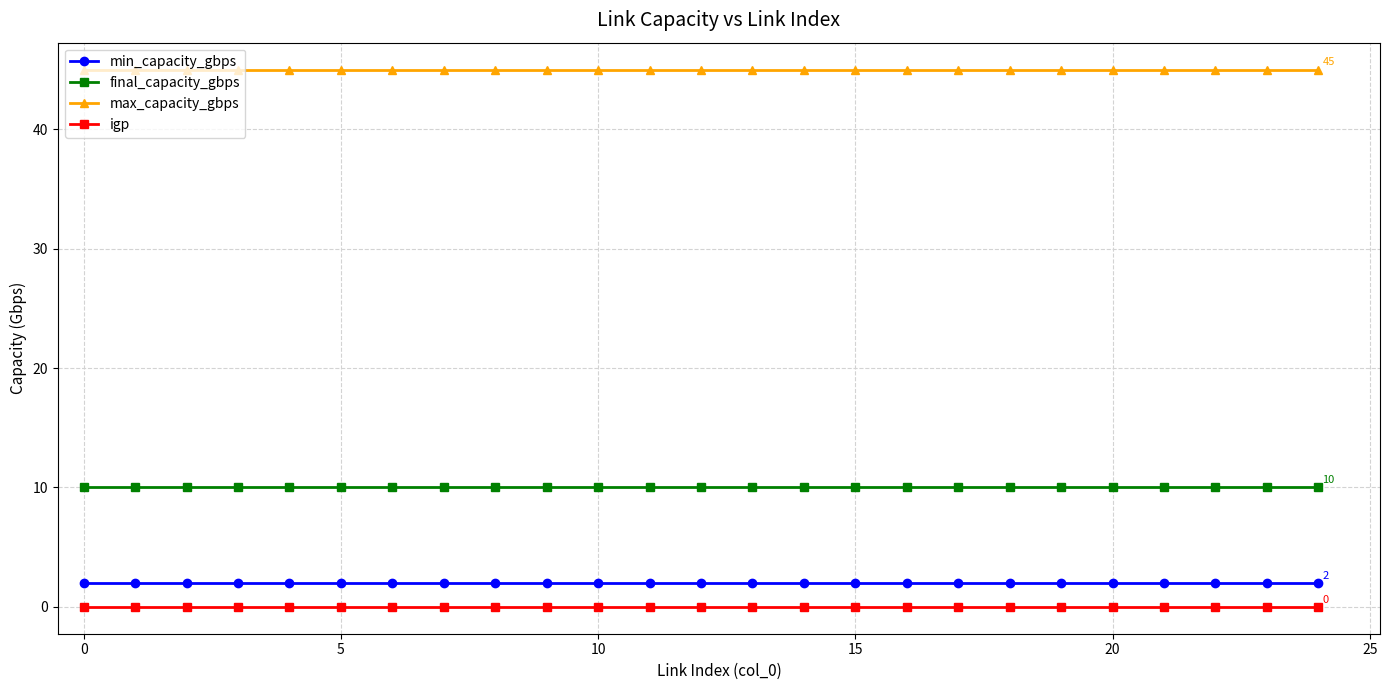

List the series in order of their peak value, lowest first.

igp, min_capacity_gbps, final_capacity_gbps, max_capacity_gbps